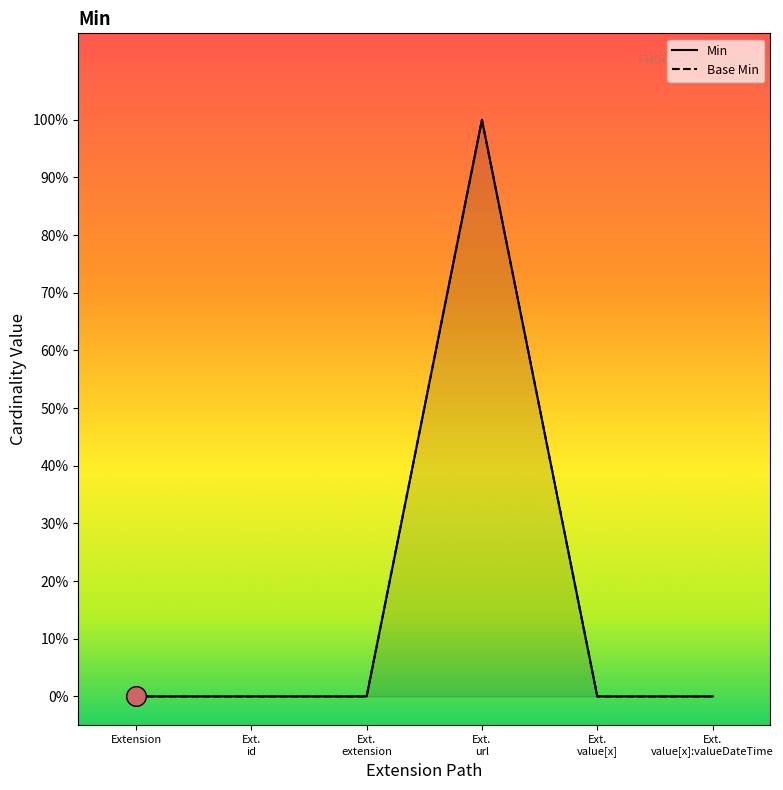

What are all the series names shown in the legend?

Min, Base Min